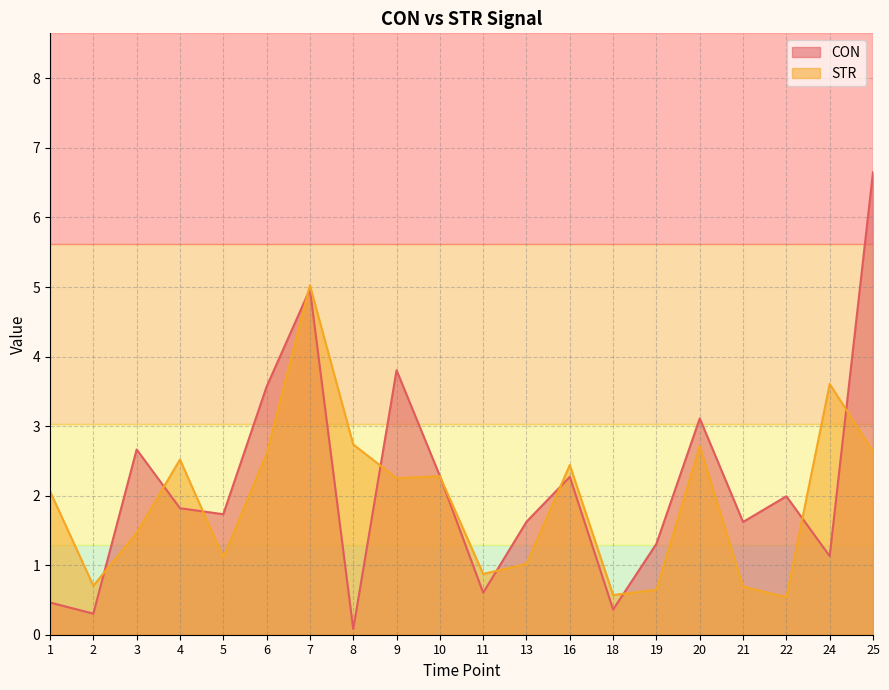

Which series has the largest range (max minus min)?

CON